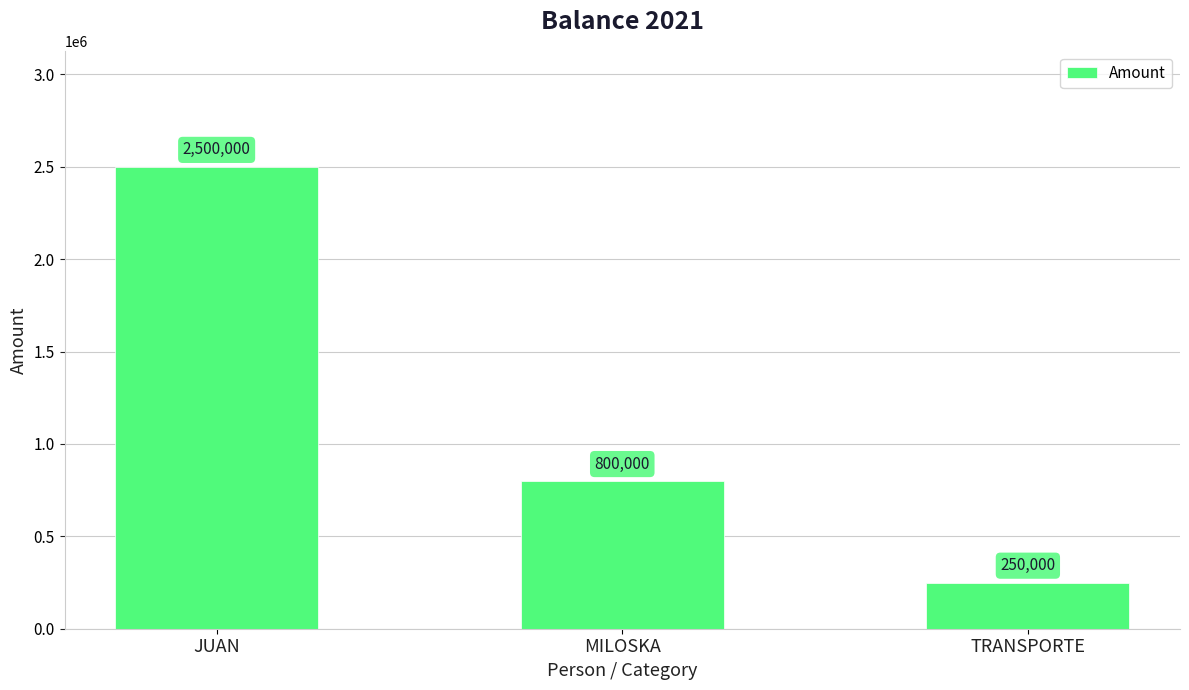

Where does the data first go above 800000?

JUAN